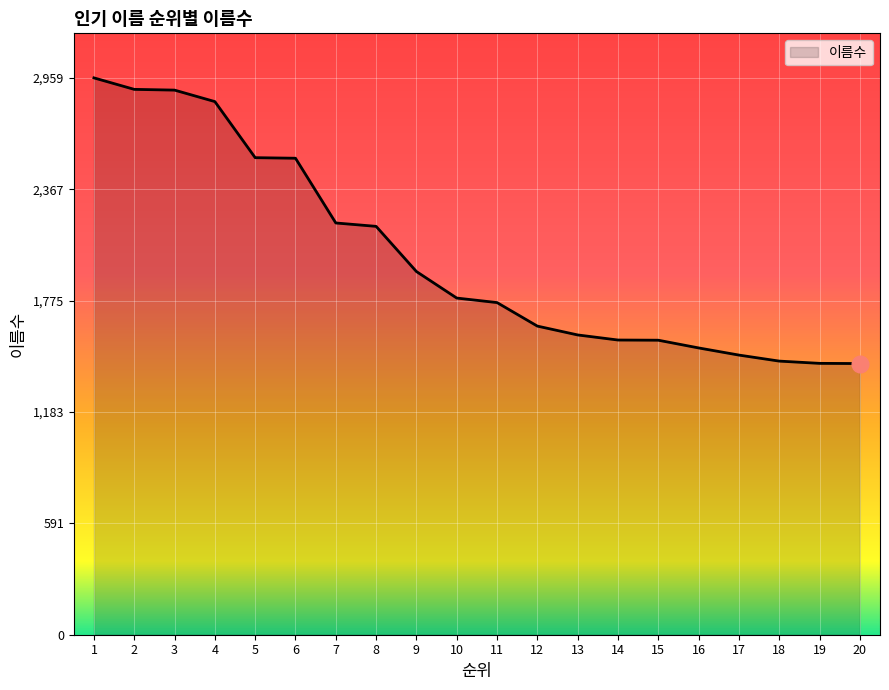

How many lines are shown in the chart?

1